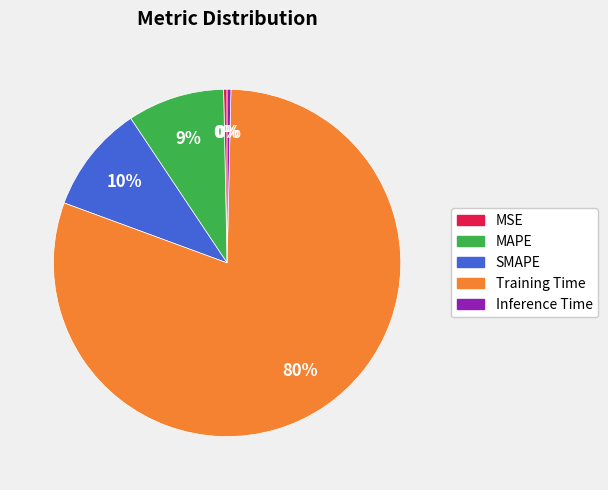

Is the sum of MAPE and Inference Time greater than half?

No